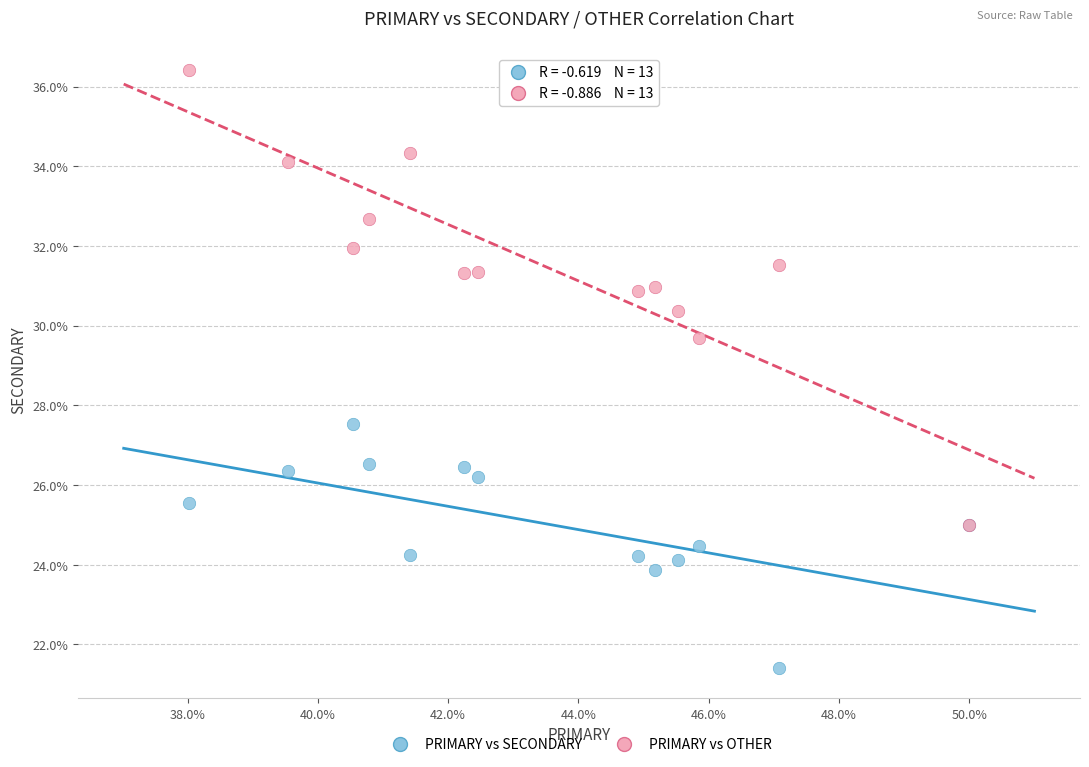

Across all series, what Y value is closest to 28?

27.5